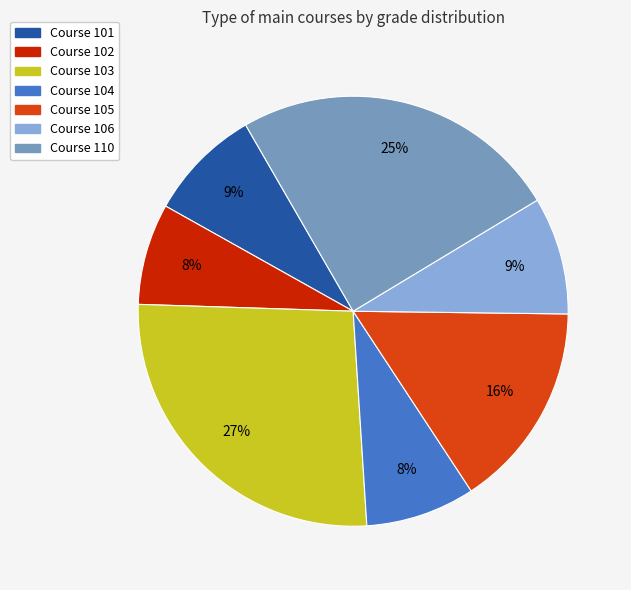

Between Course 105 and Course 110, which is larger?

Course 110